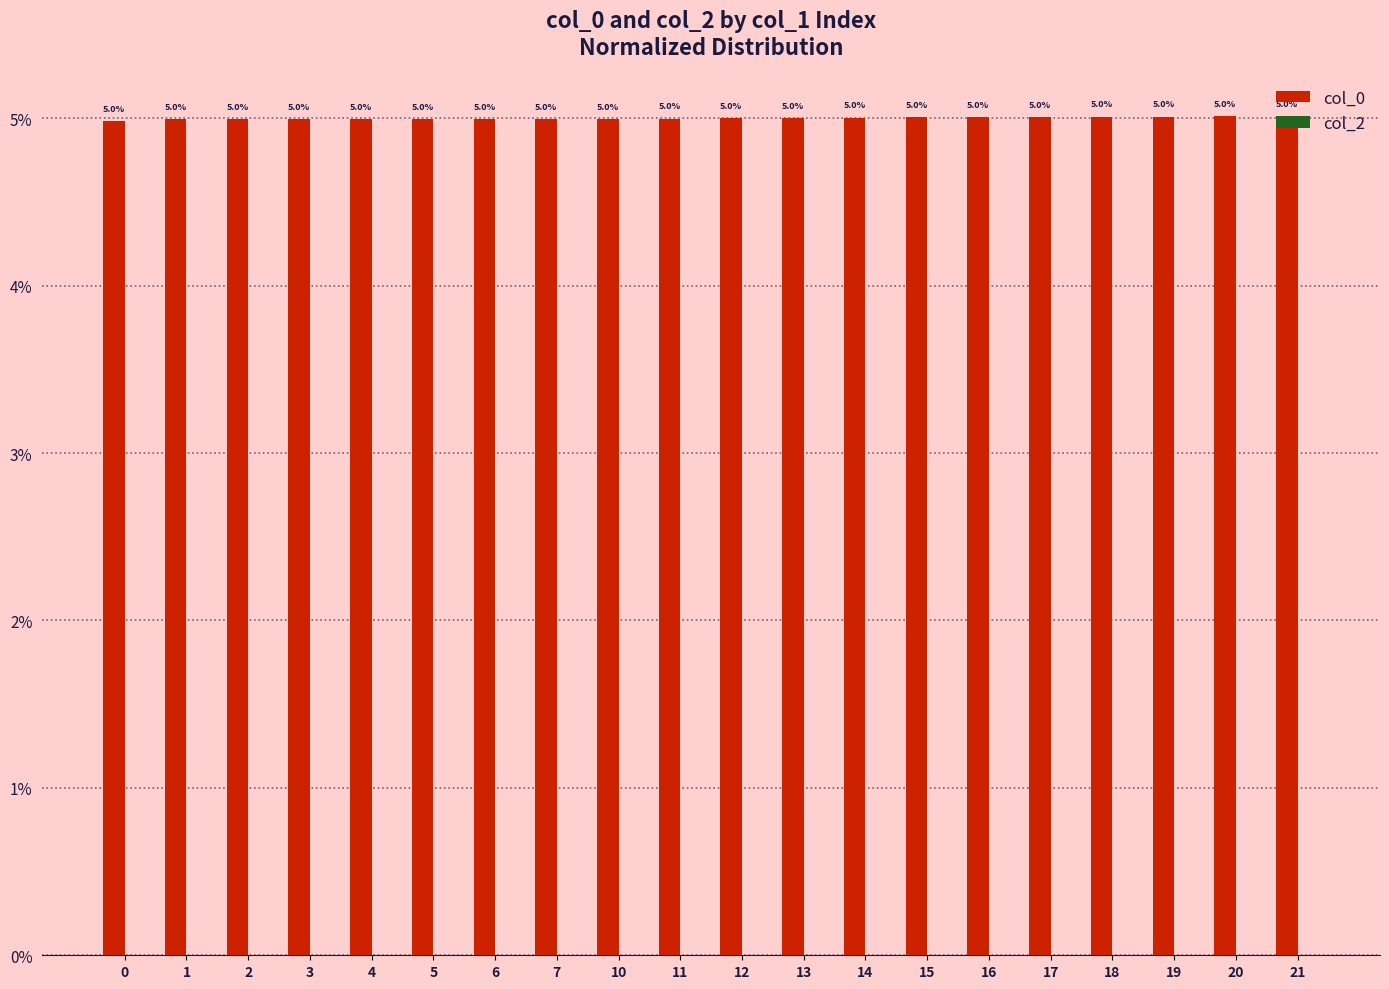

What is the minimum value shown in the chart?

5.0